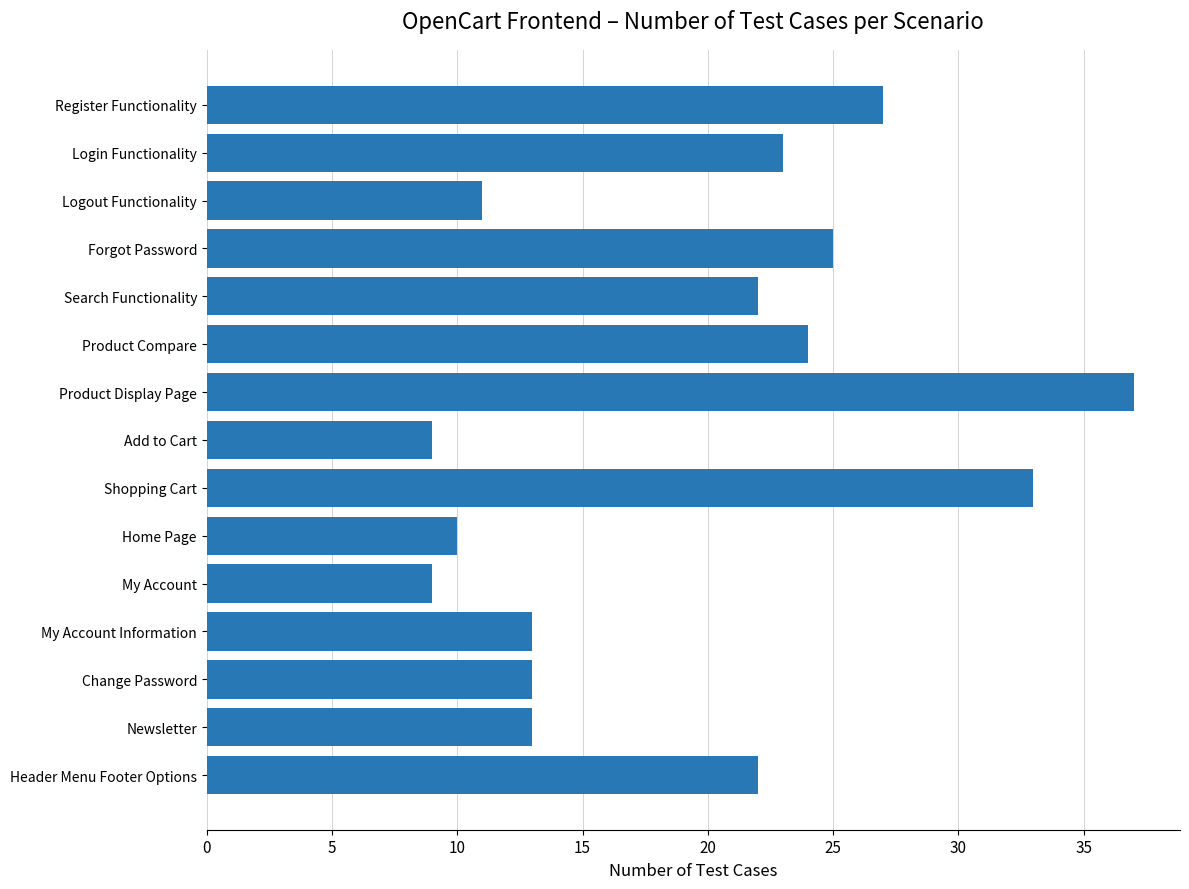

How many bars are there in total?

15